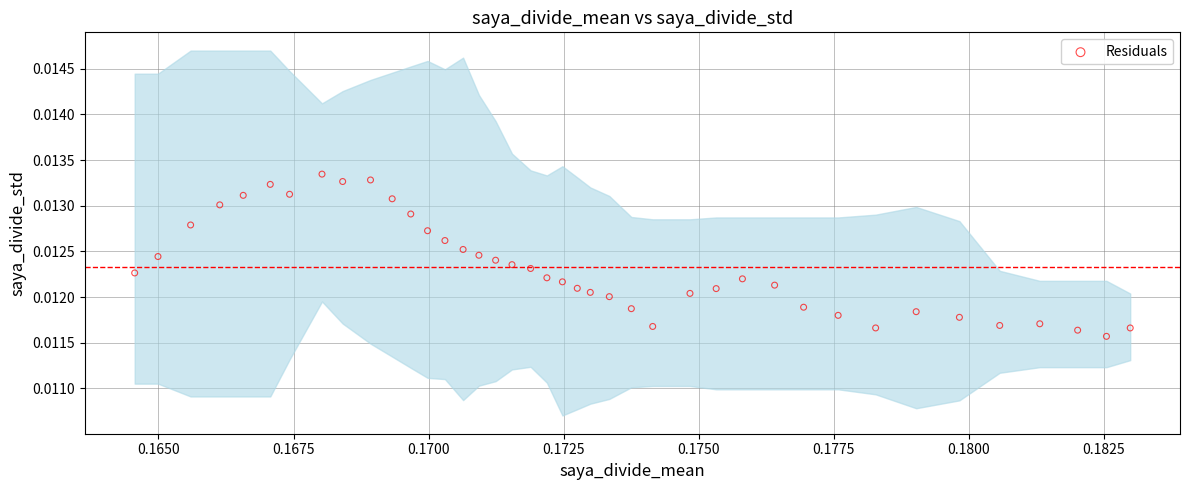

How many data points are displayed?

40